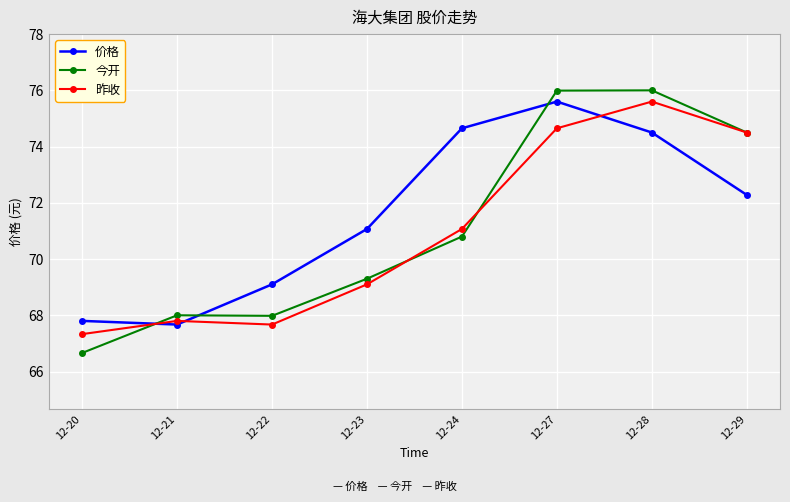

Reading right to left, what are all the values shown in this chart?

价格: 72.3	74.5	75.6	74.7	71.1	69.1	67.7	67.8
今开: 74.5	76.0	76.0	70.8	69.3	68.0	68.0	66.7
昨收: 74.5	75.6	74.7	71.1	69.1	67.7	67.8	67.3